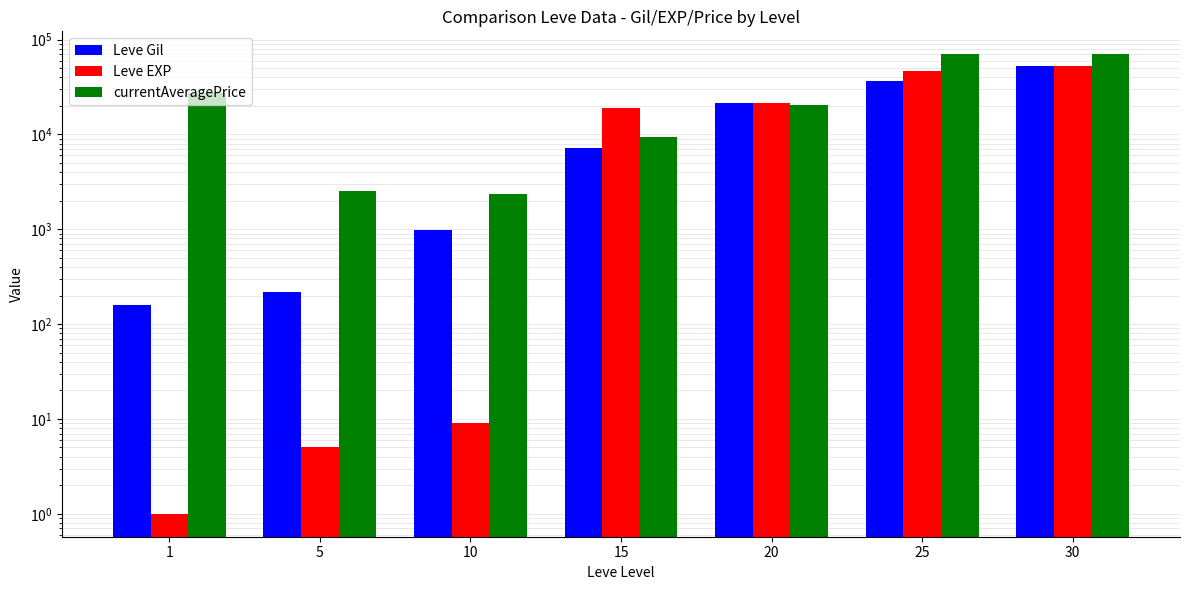

What is the average value of the Leve Gil series?

16964